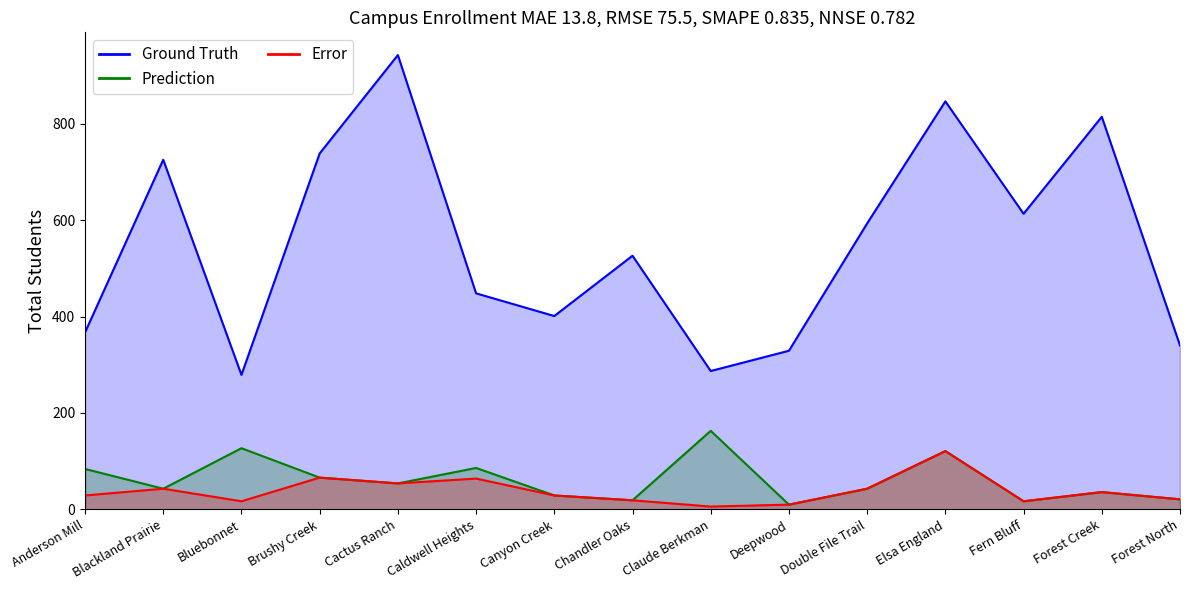

Rank the series by their maximum value, from lowest to highest.

Error, Prediction, Ground Truth